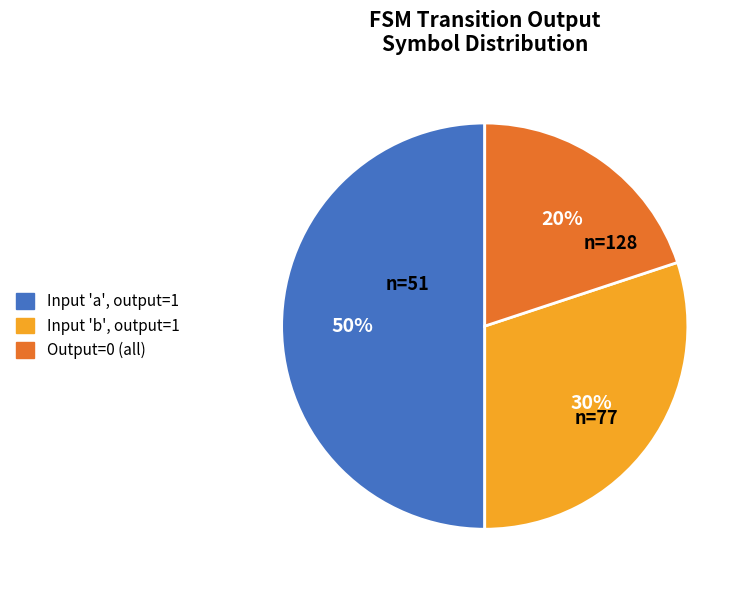

To the nearest percent, what is the difference between the largest and smallest slice percentages?

30%